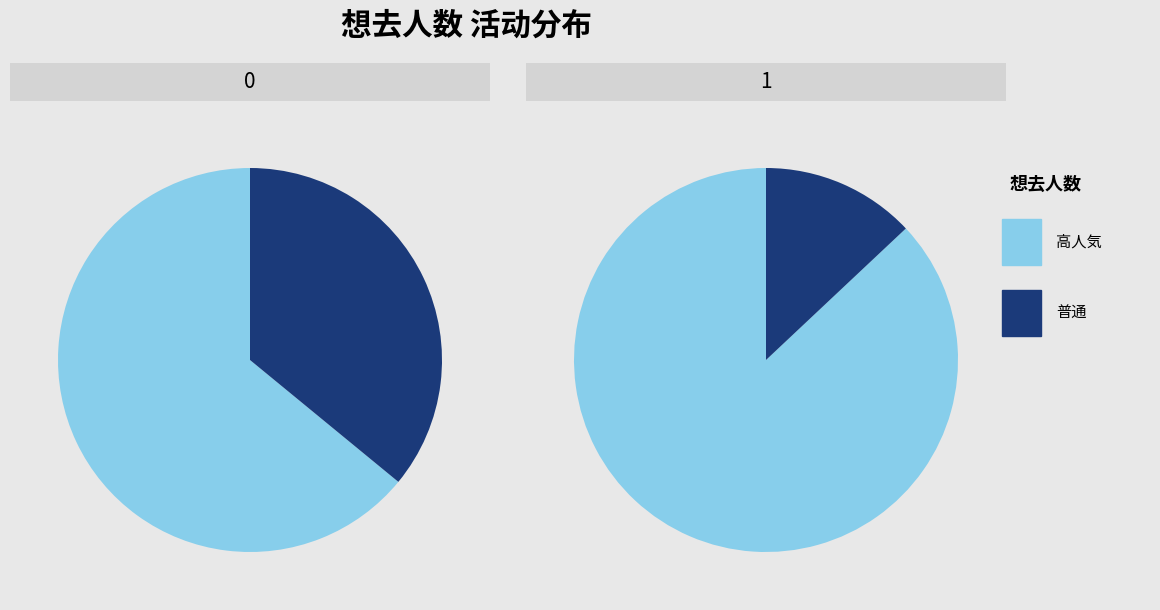

True or false: 1 accounts for 24% of the total.

False